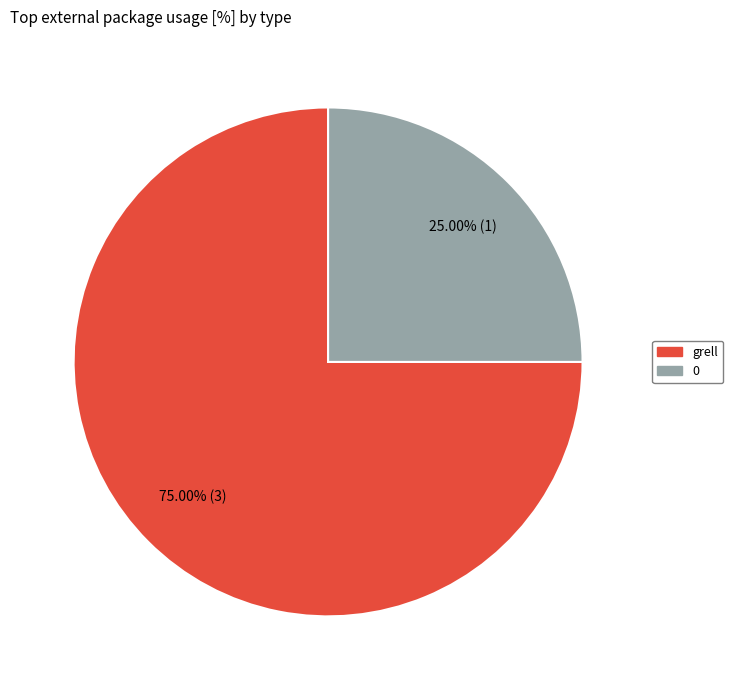

What percentage is the grell slice, to the nearest percent?

75%